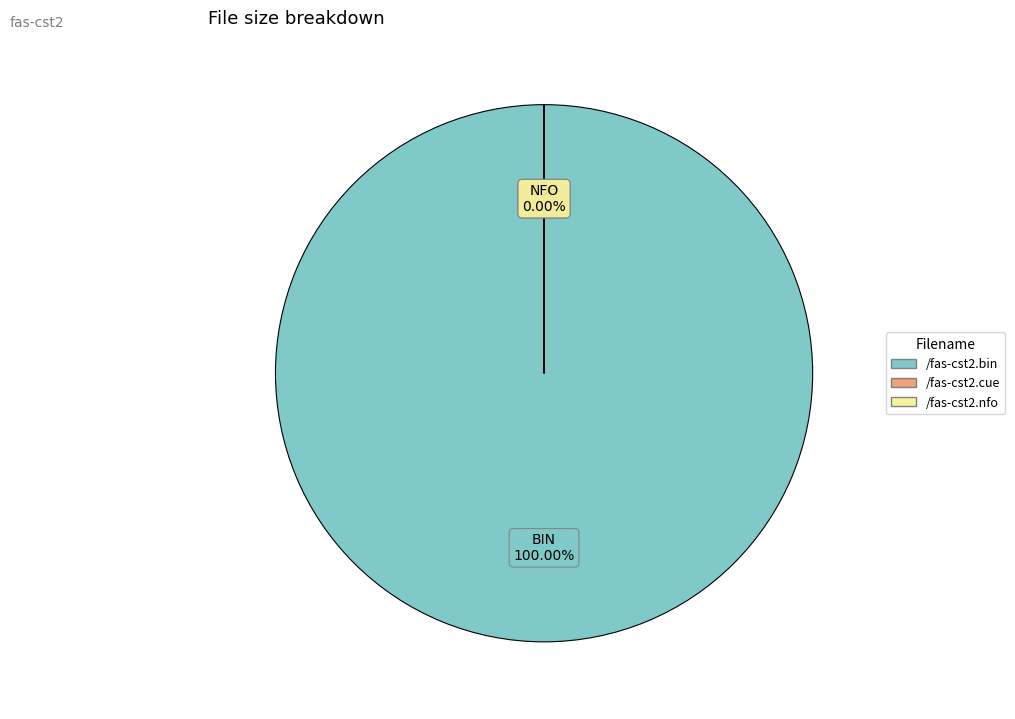

How many slices are in this pie chart?

3